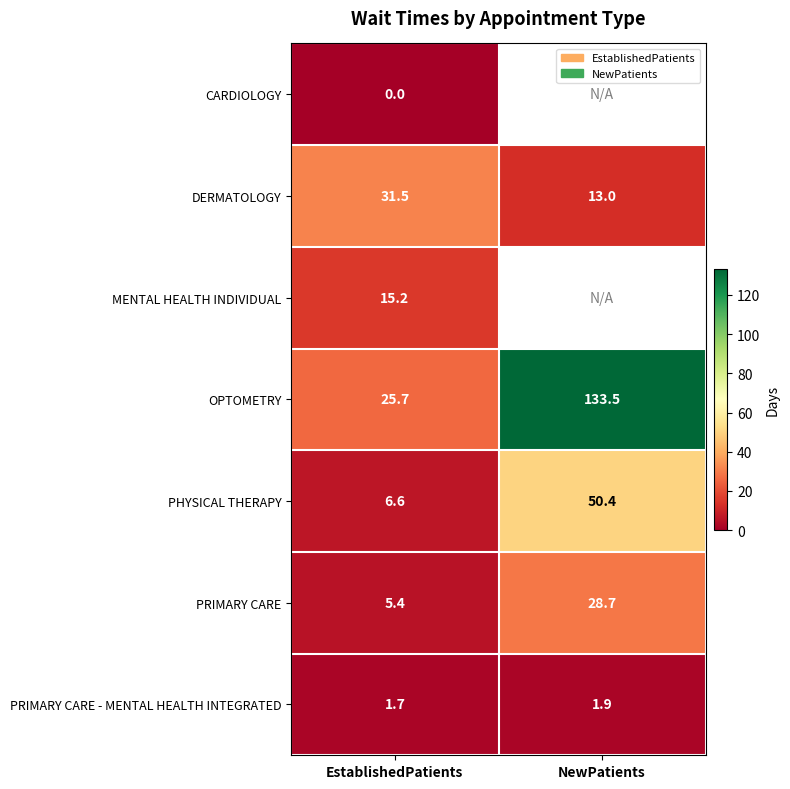

How many data points does each series have?

2